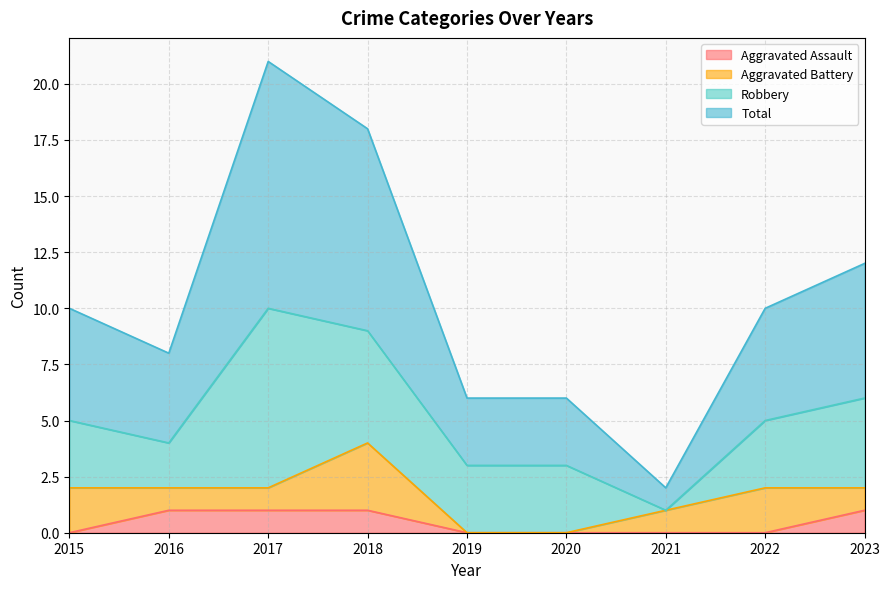

Between 2016 and 2019, which is larger?

2016